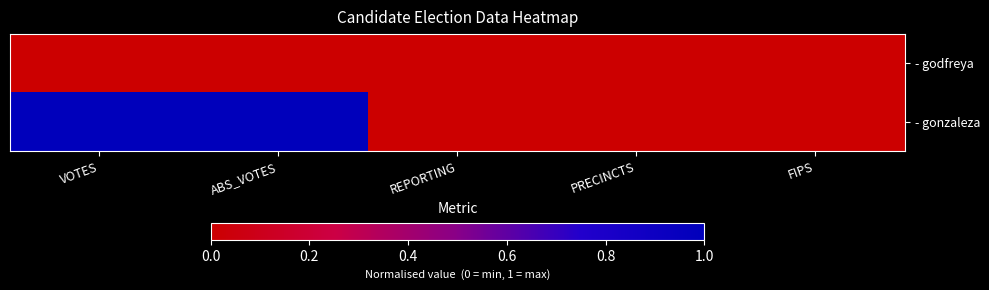

At which category is the sum across all series the highest?

VOTES